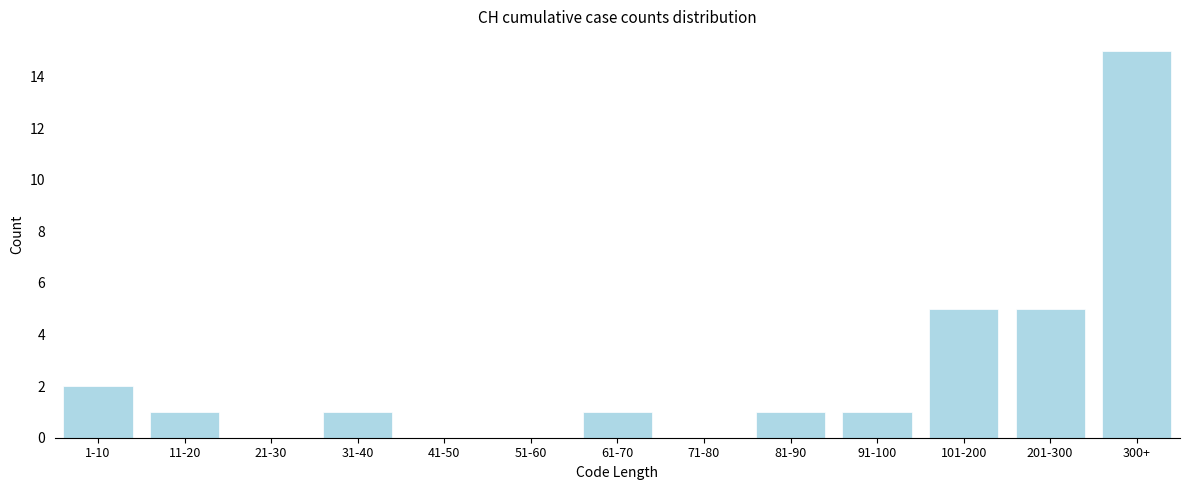

Reading right to left, transcribe all the data shown in this chart.

300+=15	201-300=5	101-200=5	91-100=1	81-90=1	71-80=0	61-70=1	51-60=0	41-50=0	31-40=1	21-30=0	11-20=1	1-10=2